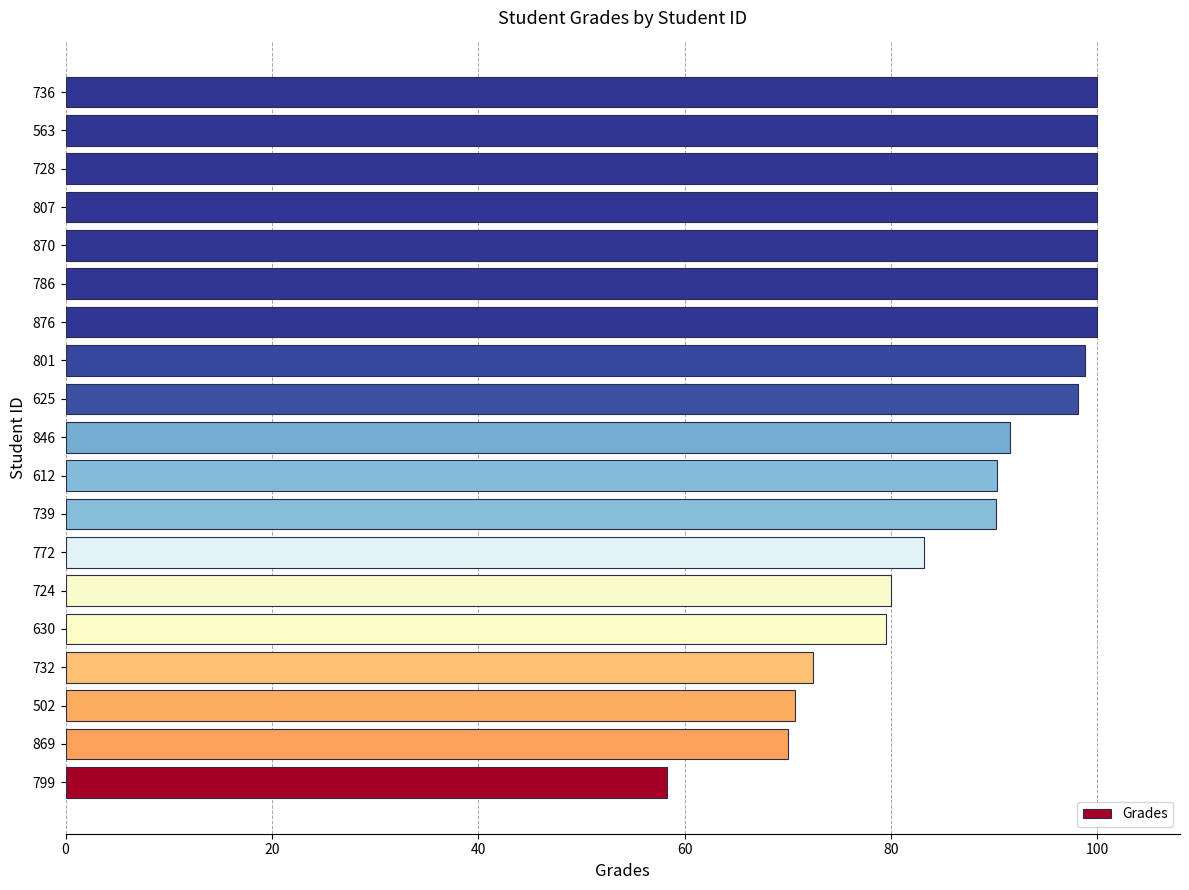

Approximately how many times larger is the value at 876 compared to 612?

1.1